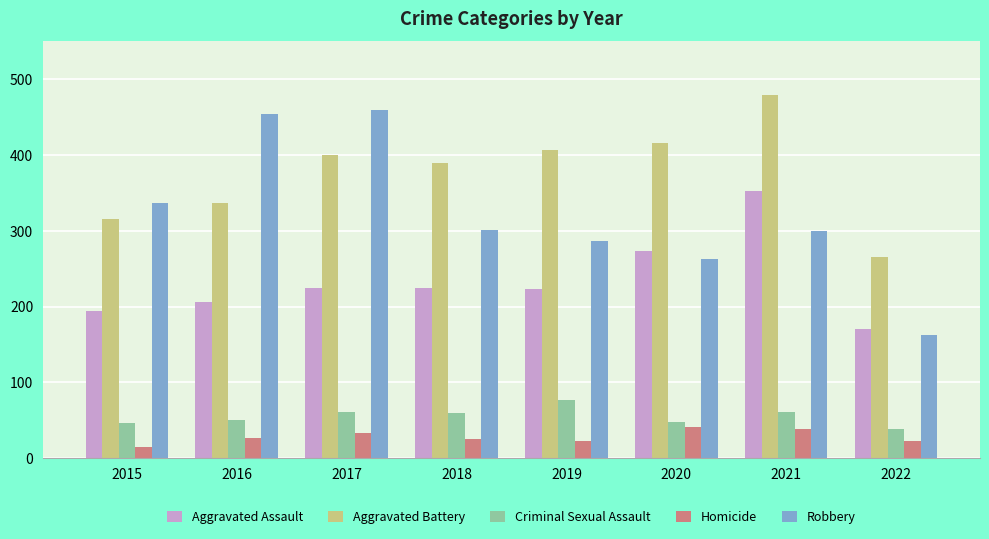

The value of Homicide at 2019 is 22. True or false?

True